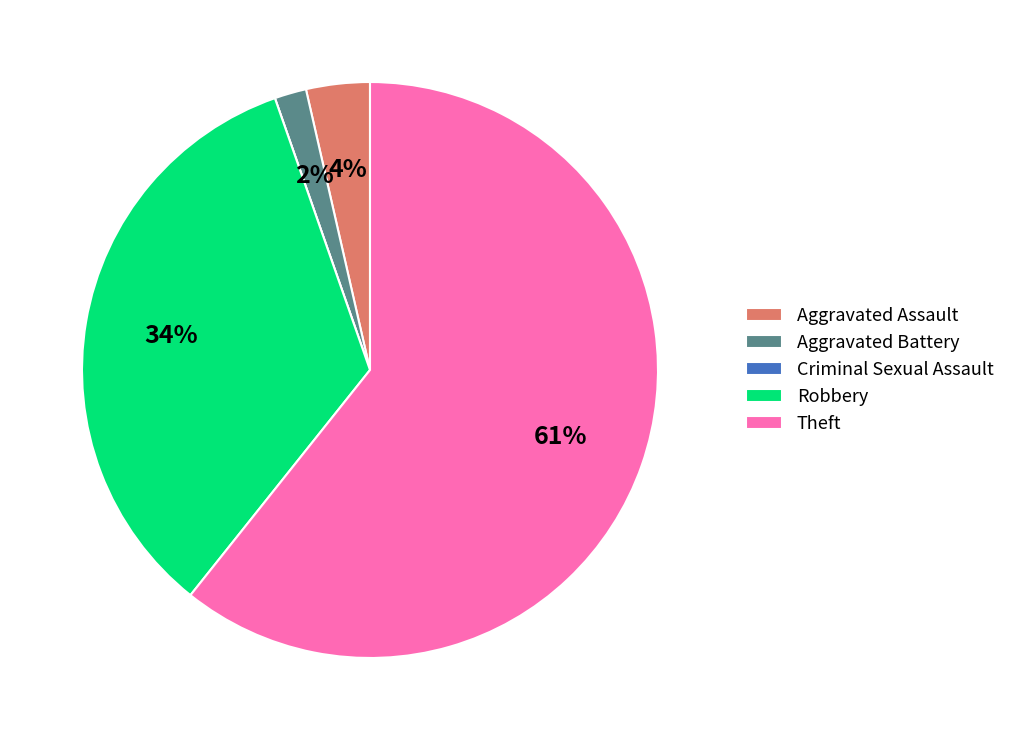

Which slice is the largest?

Theft